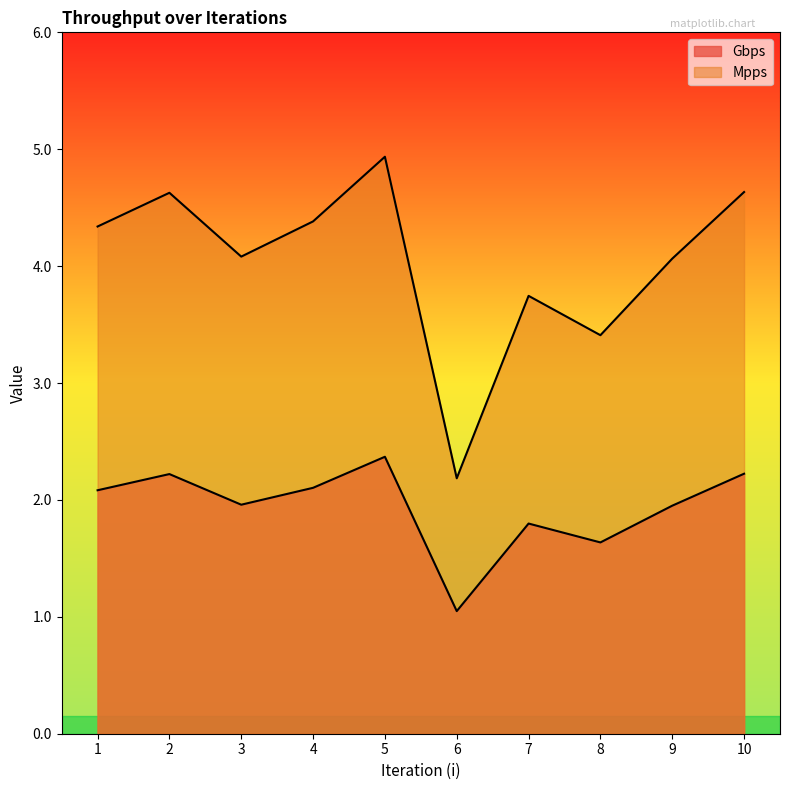

True or false: Mpps and Gbps intersect in this chart.

False